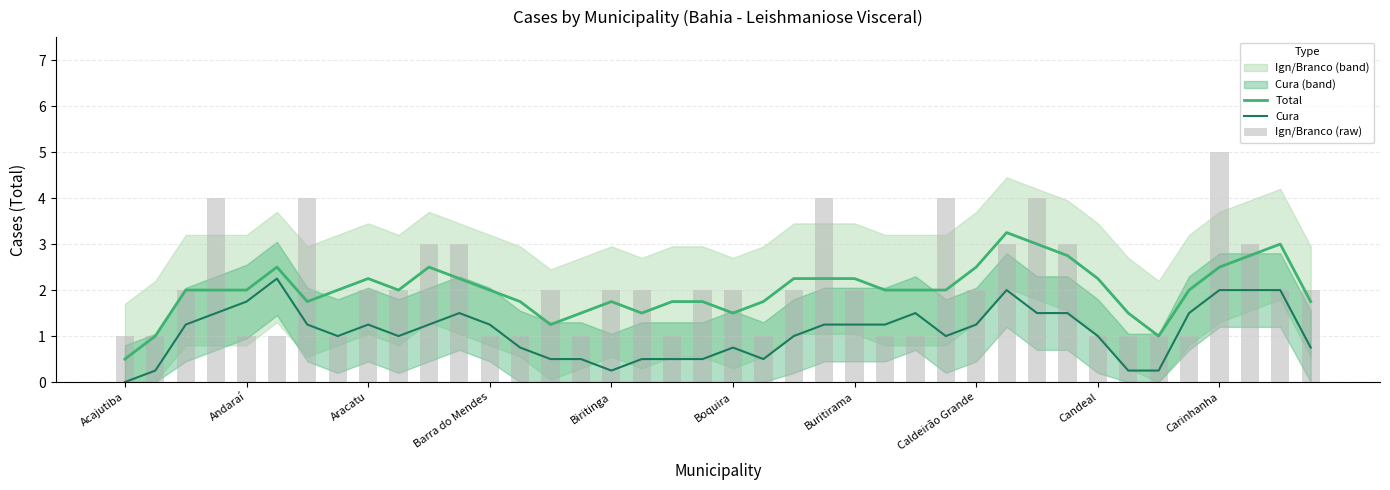

True or false: Total and Cura intersect in this chart.

False